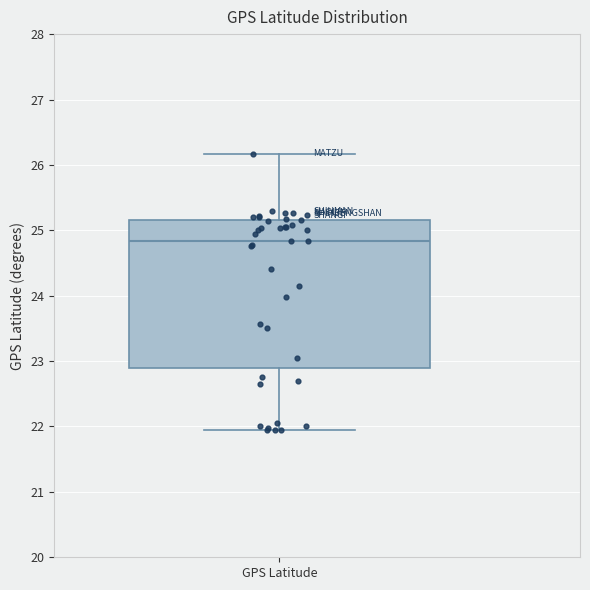

Where is the lower edge of the box for GPS Latitude on the y-axis? The values are not printed on the chart, so give them approximately, as read against the axis.

22.9